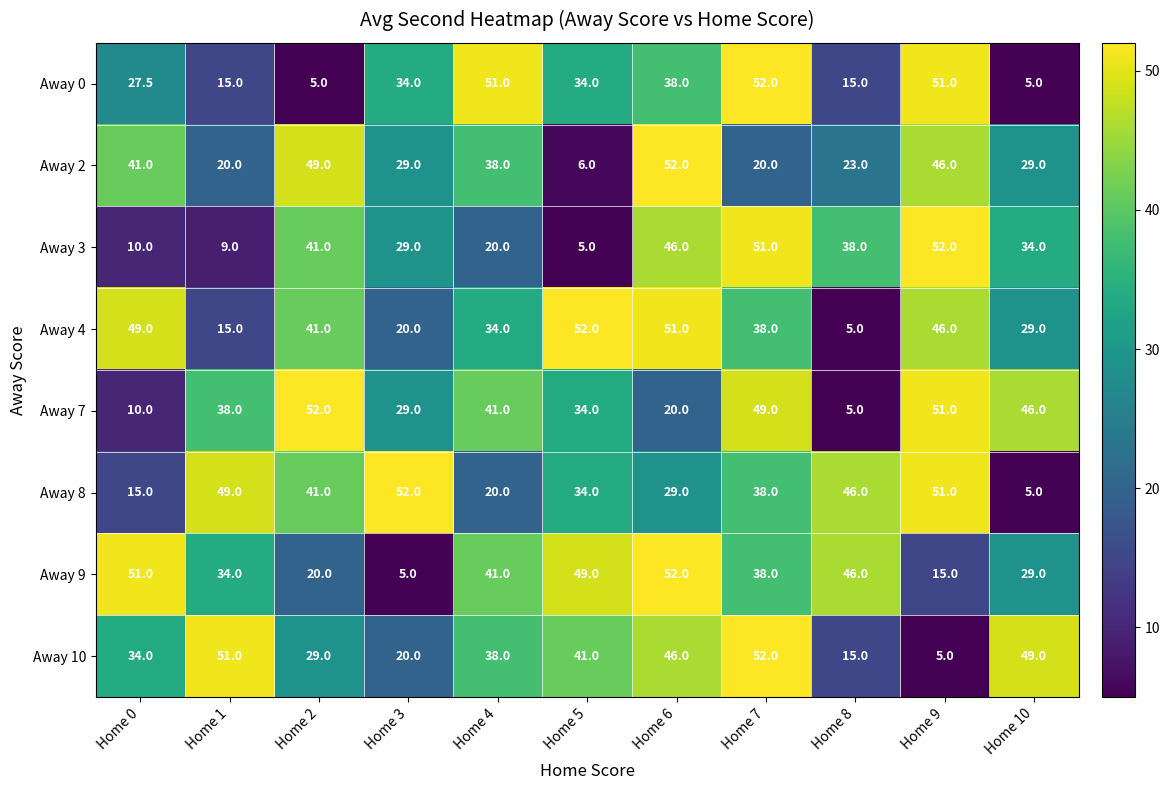

What is the maximum value for Away 2?

52.0